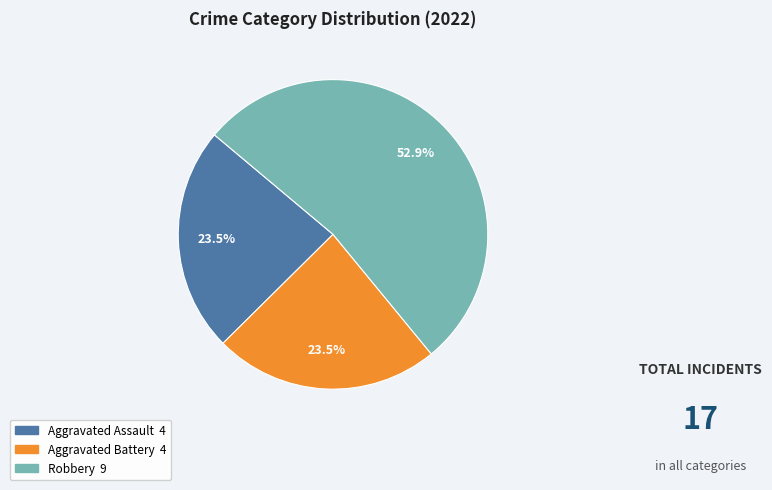

Is there a majority slice in this chart?

Yes